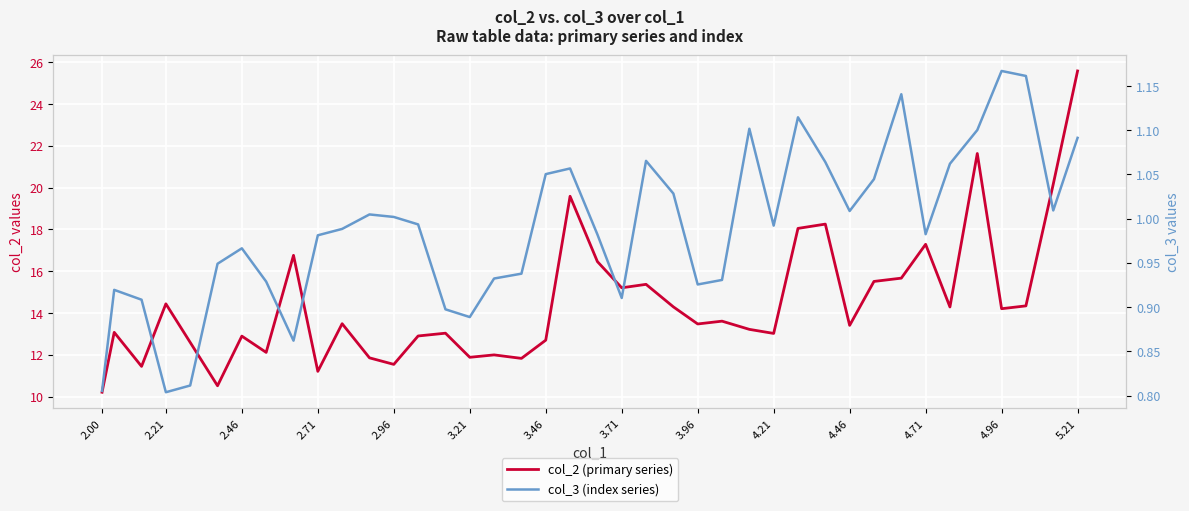

Reading right to left, extract all data points from this chart.

col_2 (primary series): 25.6	20.2	14.3	14.2	21.6	14.3	17.3	15.7	15.5	13.4	18.3	18.0	13.0	13.2	13.6	13.5	14.3	15.4	15.2	16.5	19.6	12.7	11.8	12.0	11.9	13.0	12.9	11.5	11.9	13.5	11.2	16.8	12.1	12.9	10.5	12.6	14.4	11.4	13.1	10.2
col_3 (index series): 1.1	1.0	1.2	1.2	1.1	1.1	1.0	1.1	1.0	1.0	1.1	1.1	1.0	1.1	0.9	0.9	1.0	1.1	0.9	1.0	1.1	1.1	0.9	0.9	0.9	0.9	1.0	1.0	1.0	1.0	1.0	0.9	0.9	1.0	0.9	0.8	0.8	0.9	0.9	0.8